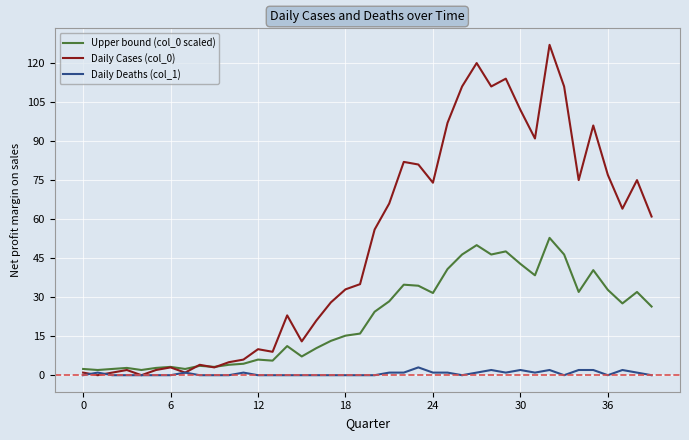

Which series has the widest spread of values?

Daily Cases (col_0)